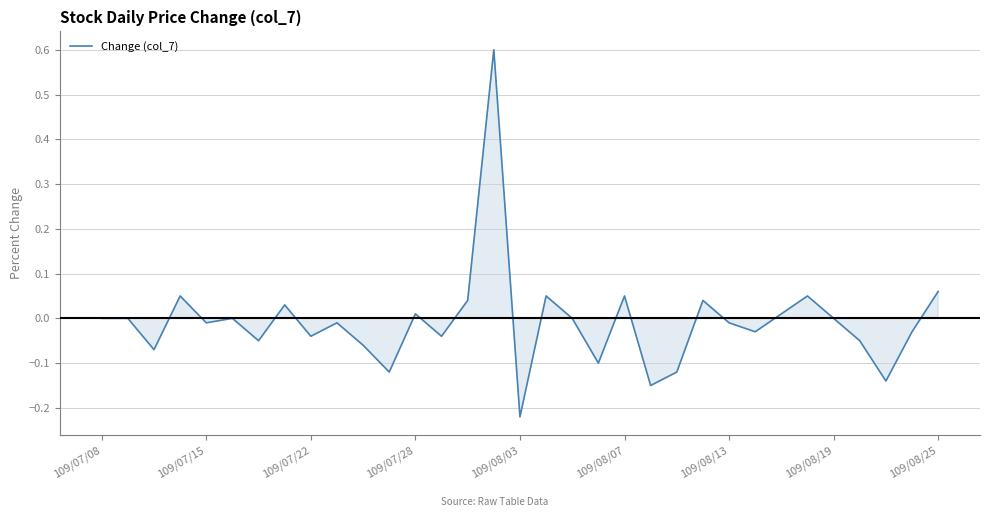

What is the maximum value shown in the chart?

0.6